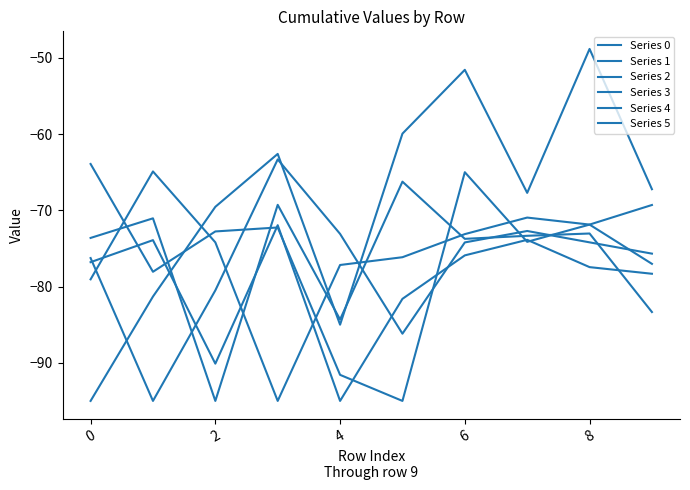

After their last crossing, which series has the higher values: Series 2 or Series 5?

Series 5